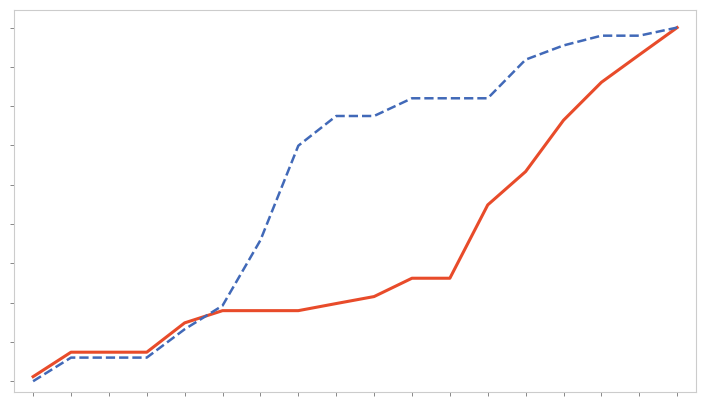

Is this an area chart (filled region under the line)?

No